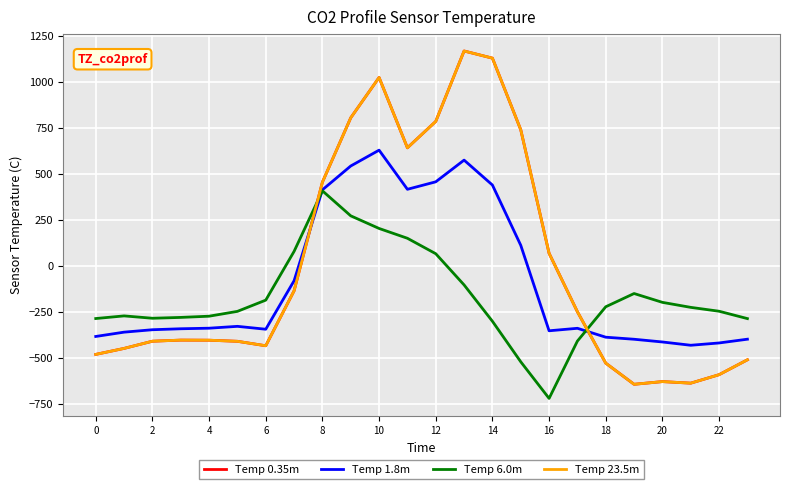

Is this an area chart (filled region under the line)?

No